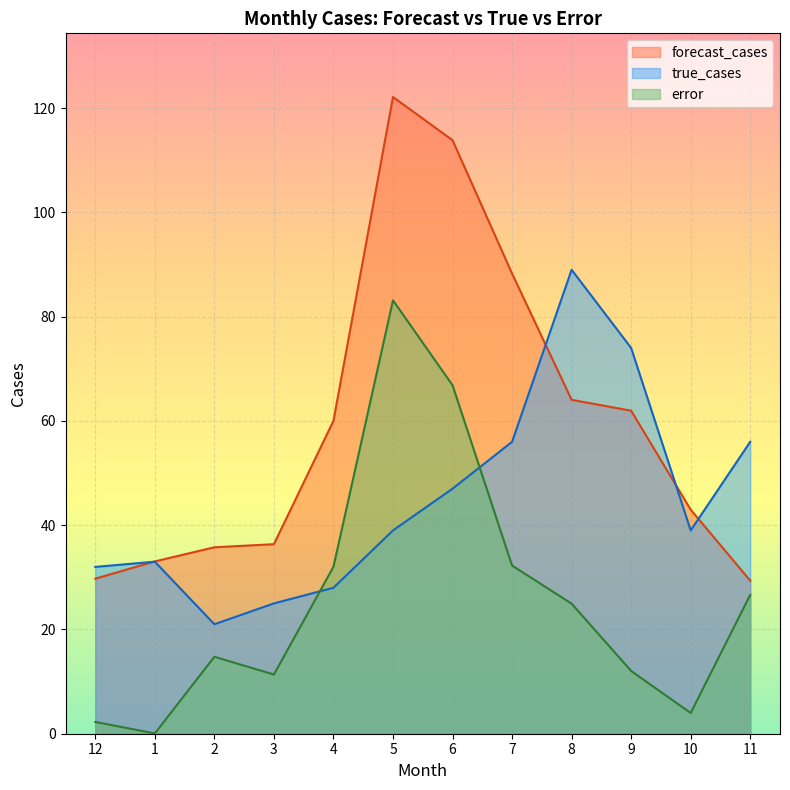

Which series has the largest range (max minus min)?

forecast_cases